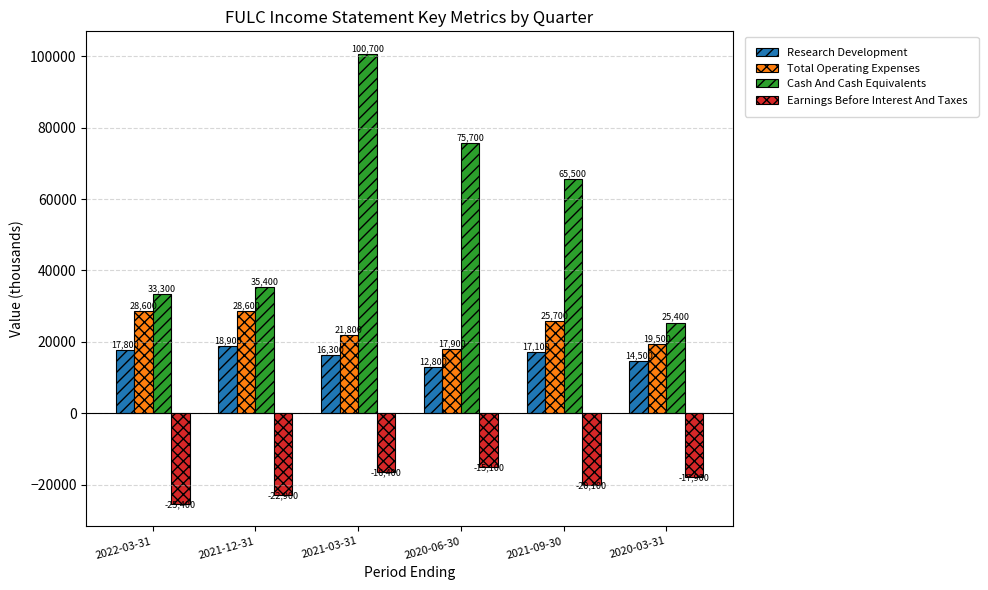

Where is Total Operating Expenses nearest to the value 23250?

2021-03-31